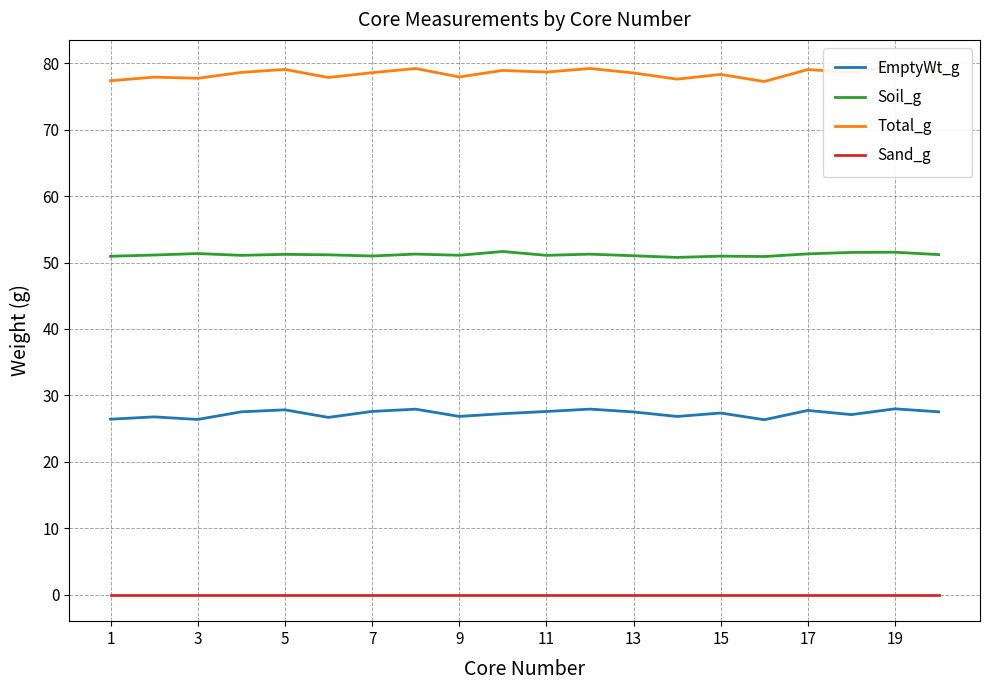

The value of Sand_g at 5 is 0.0. True or false?

True